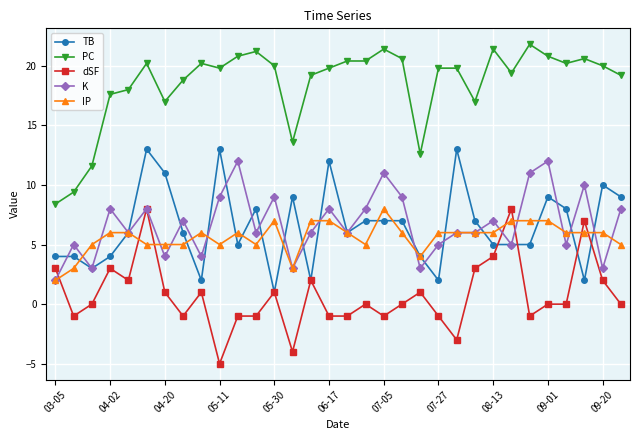

True or false: dSF and PC cross at least once.

False